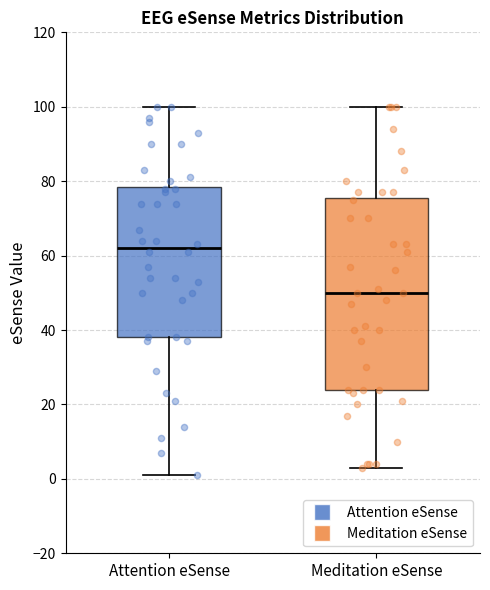

Reading left to right, transcribe this box plot: for each box, give where its median line is, the range the box spans, and where its two whiskers end, as read against the y-axis. The values are not printed on the chart, so give them approximately, as read against the axis.

Attention eSense: median 62, box 38 to 78, whiskers 2 to 100
Meditation eSense: median 50, box 24 to 76, whiskers 4 to 100